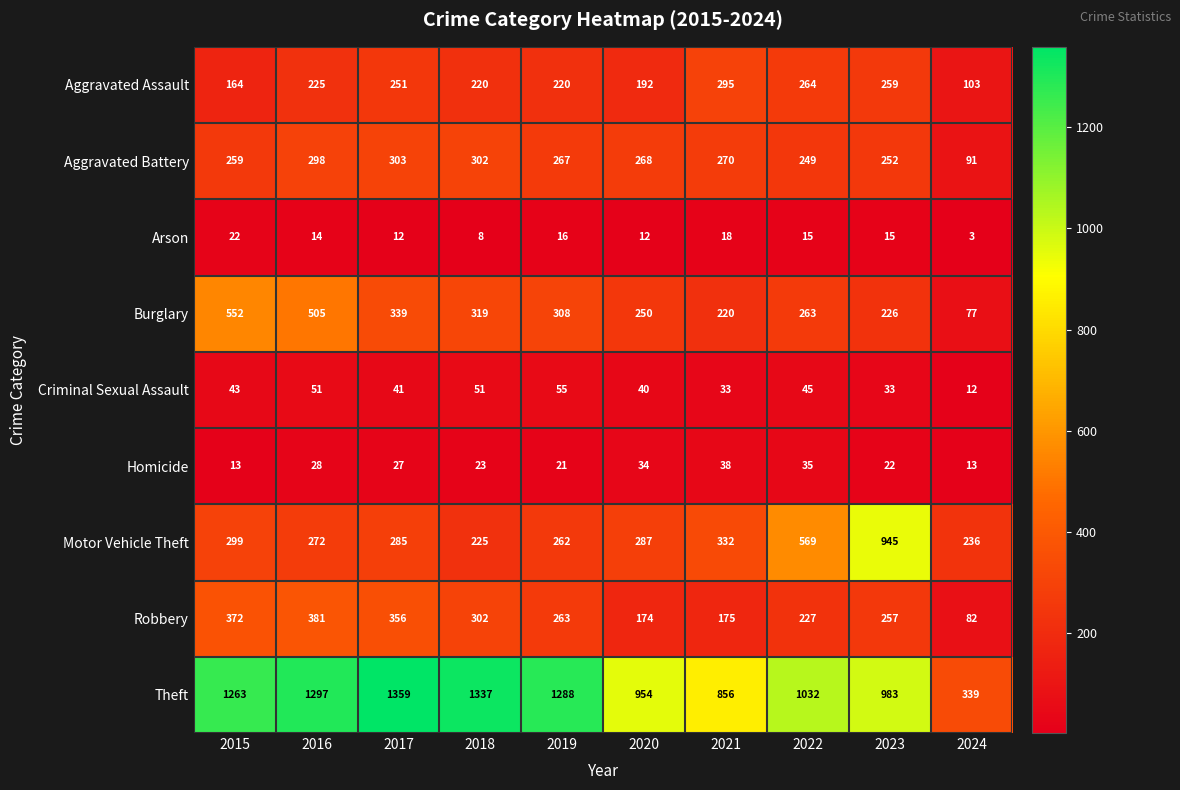

At which label is Aggravated Battery closest to 197?

2022